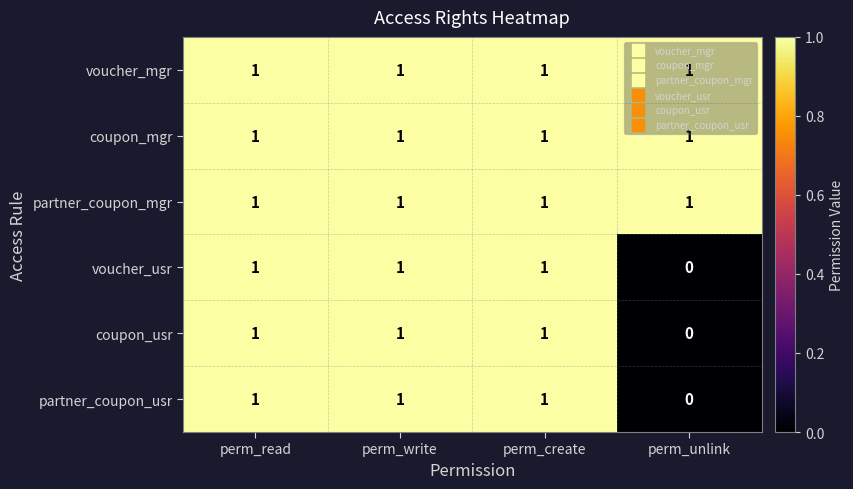

What is the sum of all coupon_usr values?

3